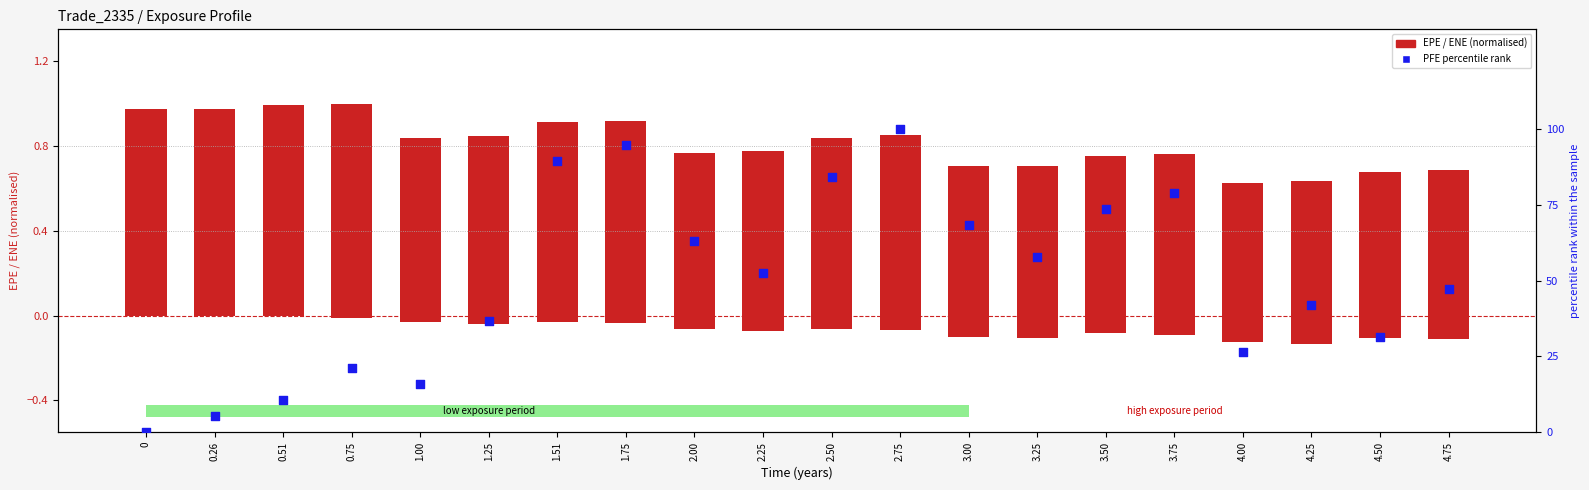

What is the total value across all series at 0?

1.0